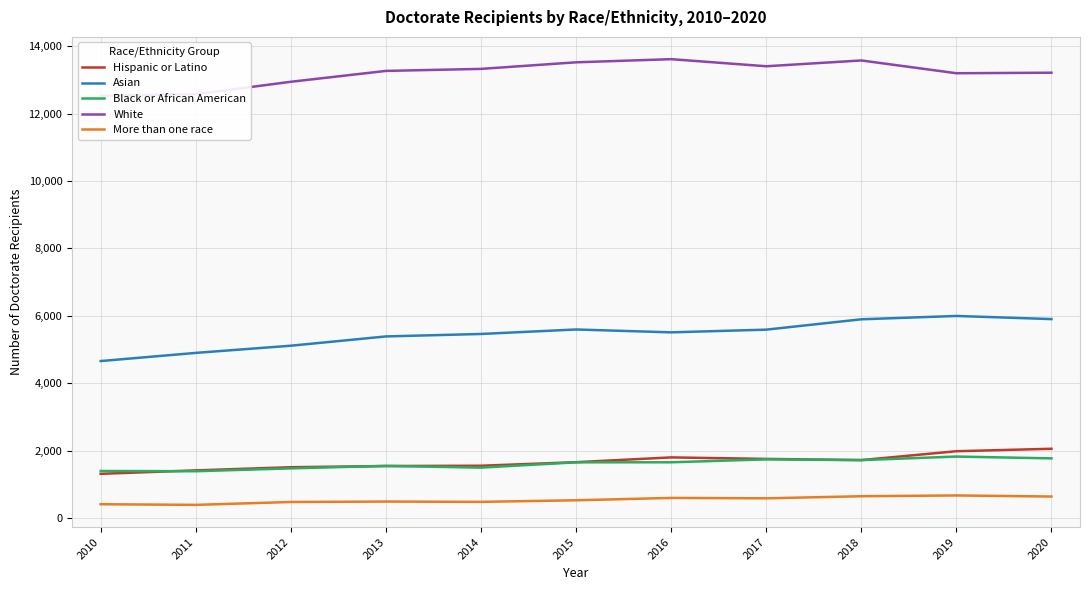

Which has a higher value, 2015 or 2016?

2016